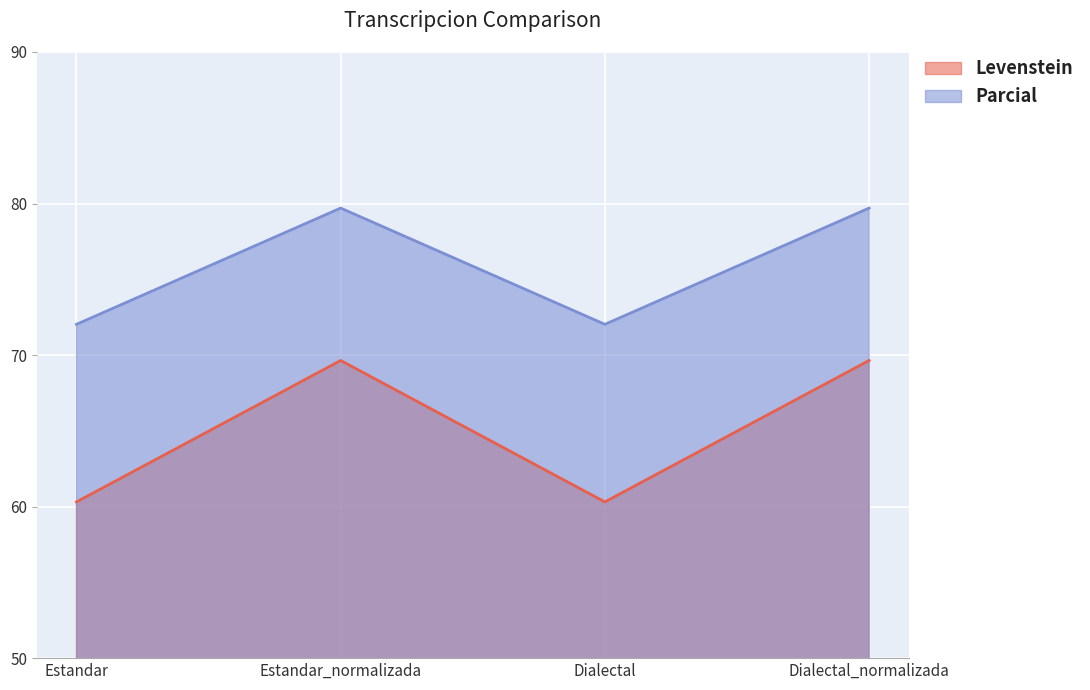

Which category has the highest value across all series?

Estandar_normalizada